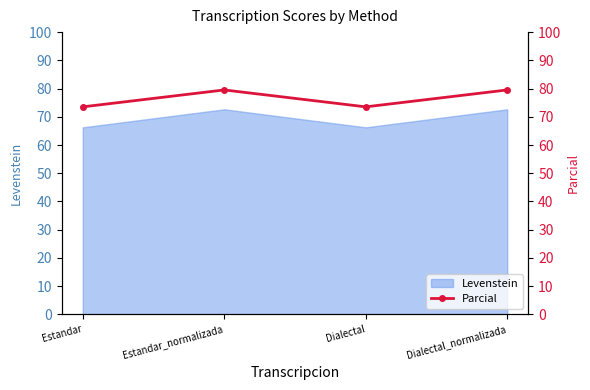

What is the maximum value shown in the chart?

79.5